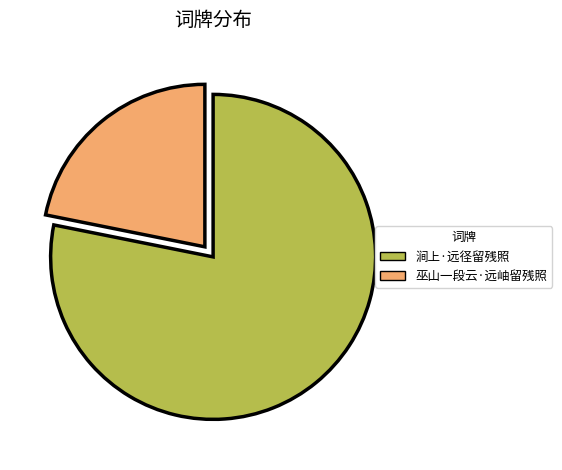

Is there any slice that represents more than half of the pie?

Yes